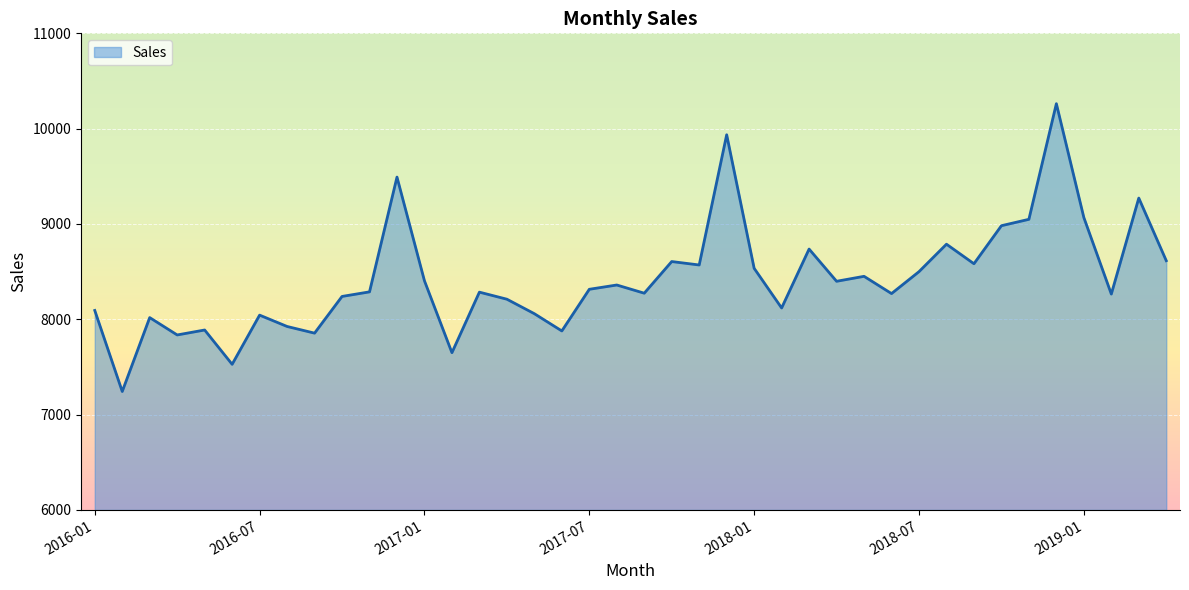

What is the difference between the maximum and minimum values?

3019